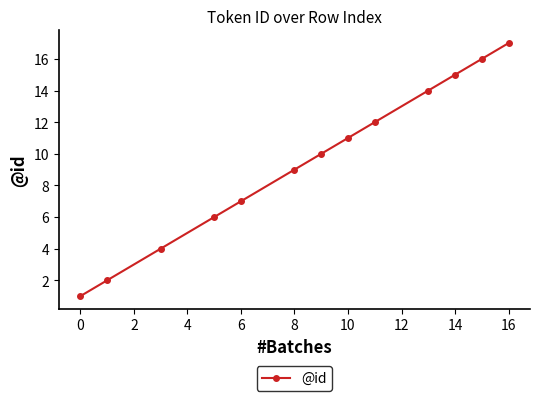

What is the difference between the maximum and second lowest values?

15